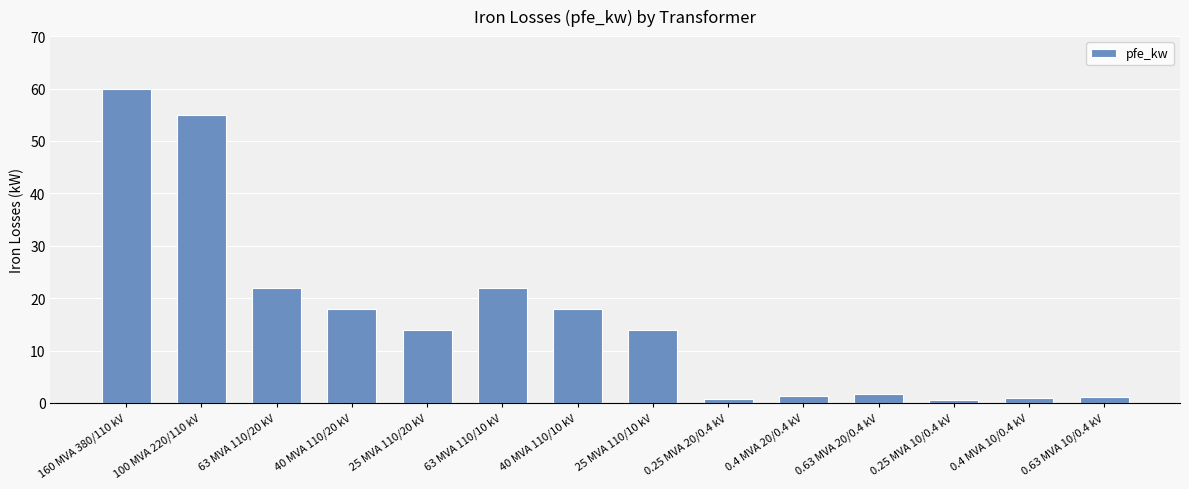

How many categories are shown in the chart?

14